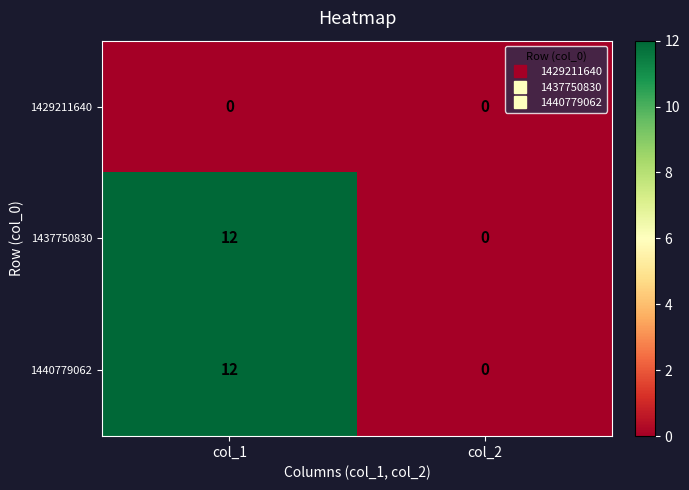

The 1440779062 series shows 3 at col_1. True or false?

False